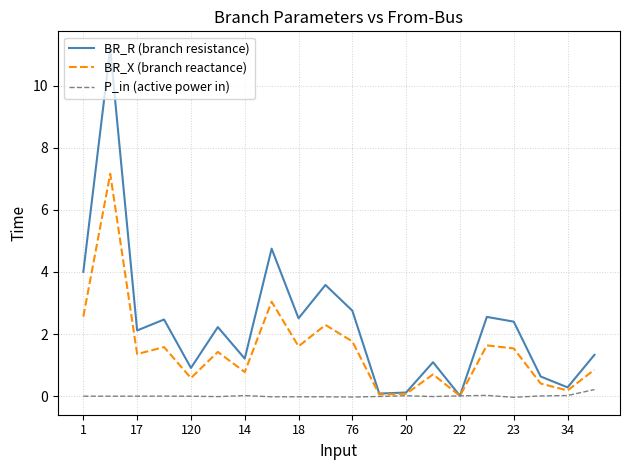

Which series has the largest range (max minus min)?

BR_R (branch resistance)